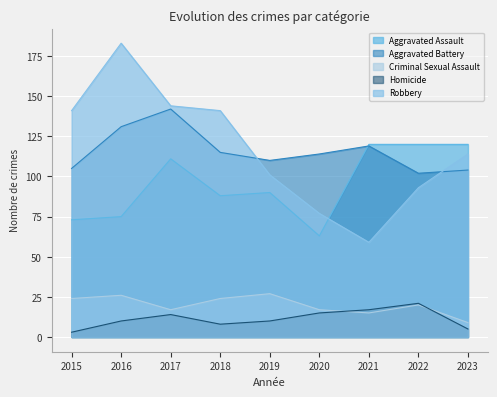

The value of Aggravated Battery at 2019 is 54. True or false?

False